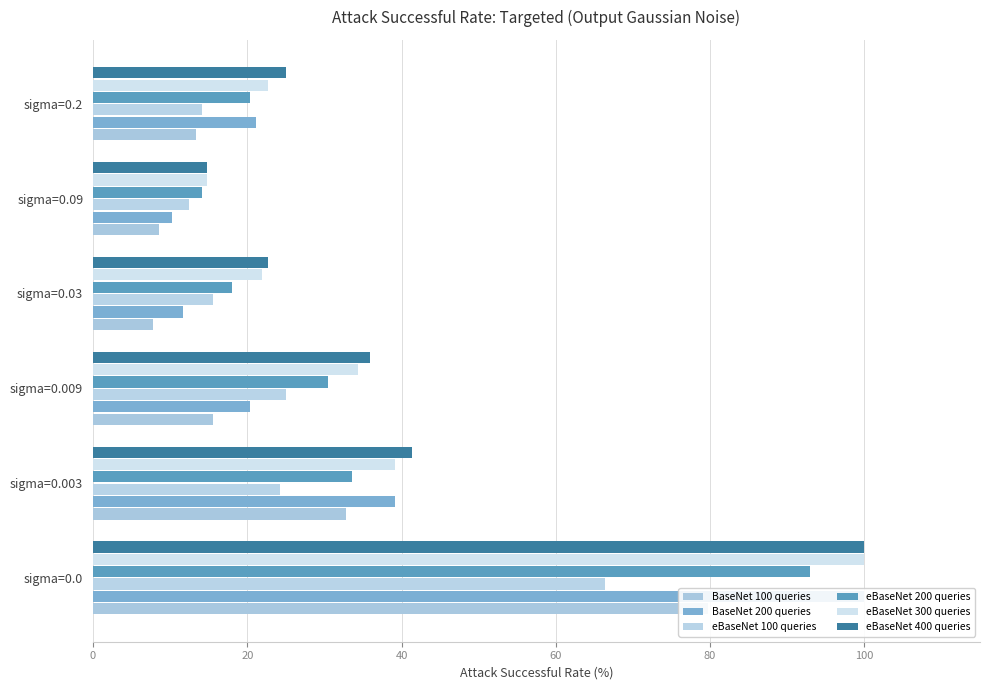

The value of eBaseNet 300 queries at sigma=0.03 is 36.7. True or false?

False